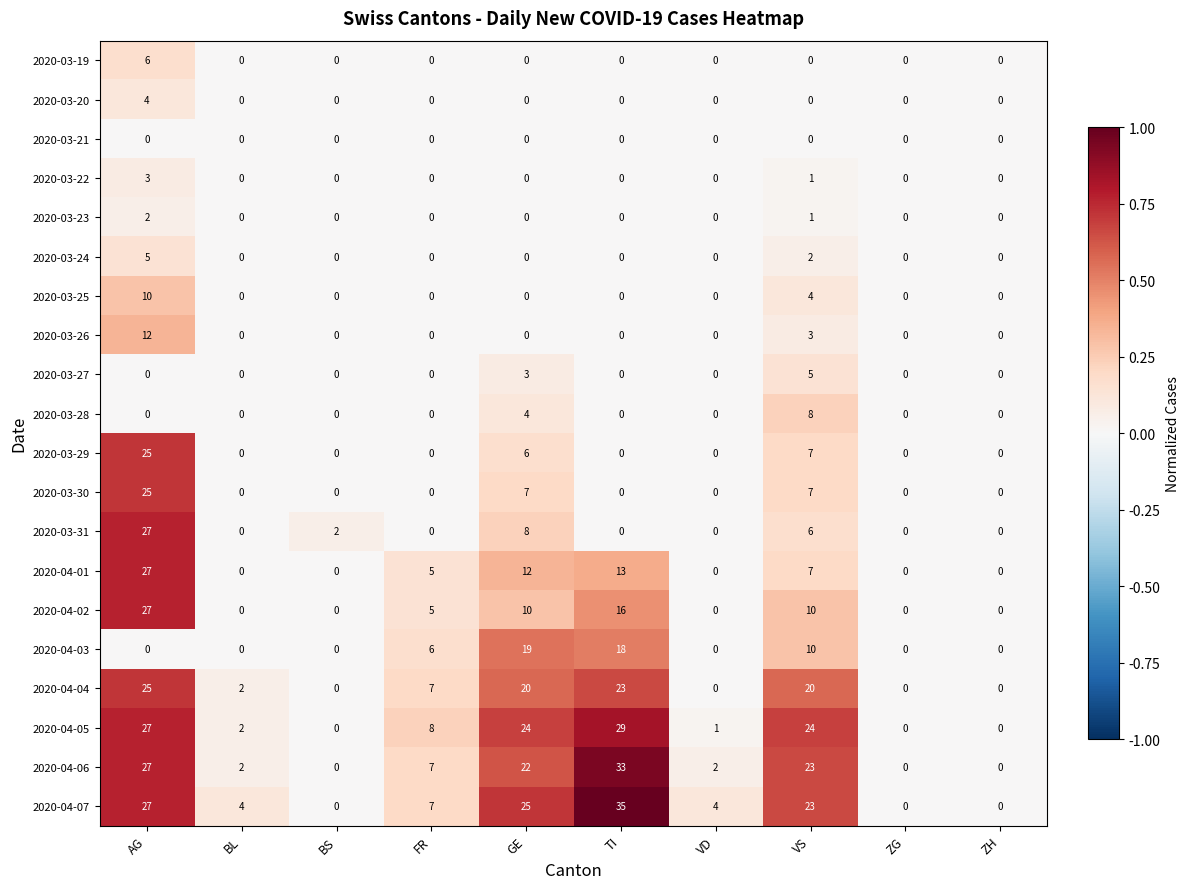

How many series are shown in this chart?

20